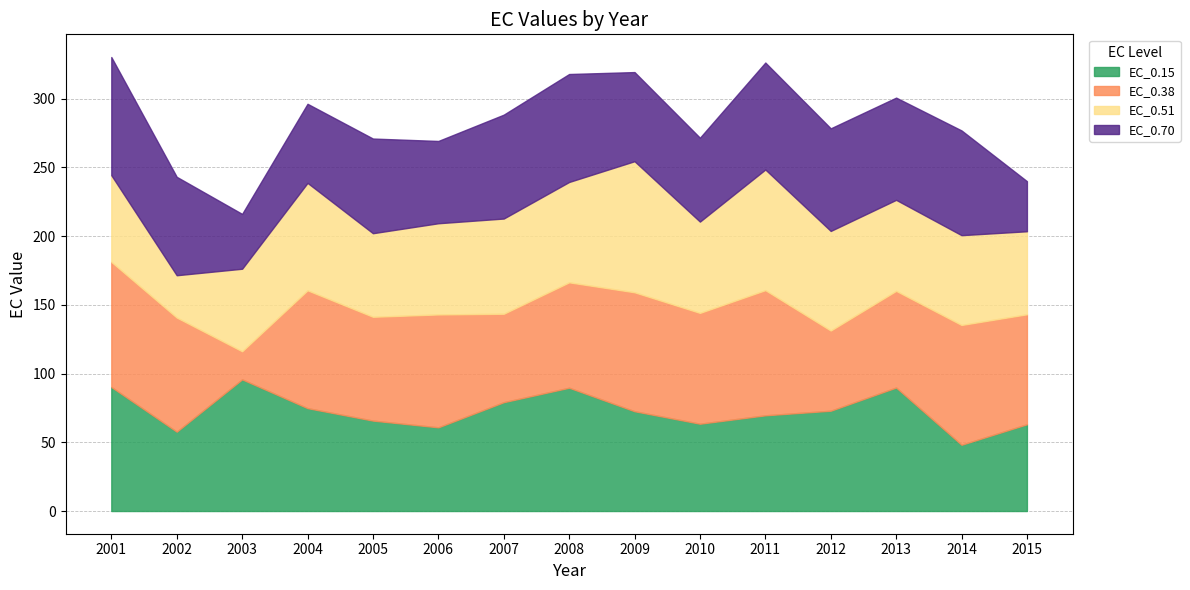

At which category does the chart reach its minimum across all series?

2003